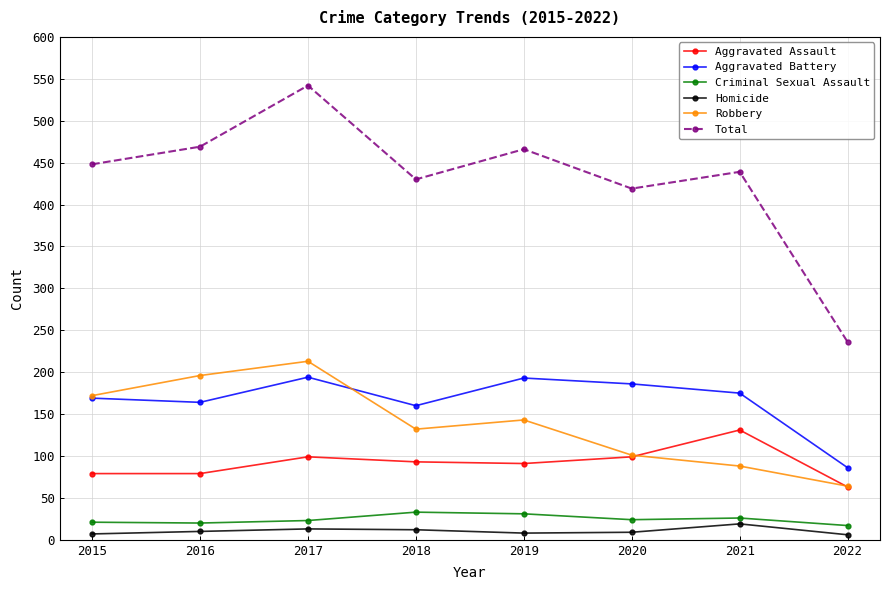

In Robbery, how many points are lower than both neighbors (excluding endpoints)?

1